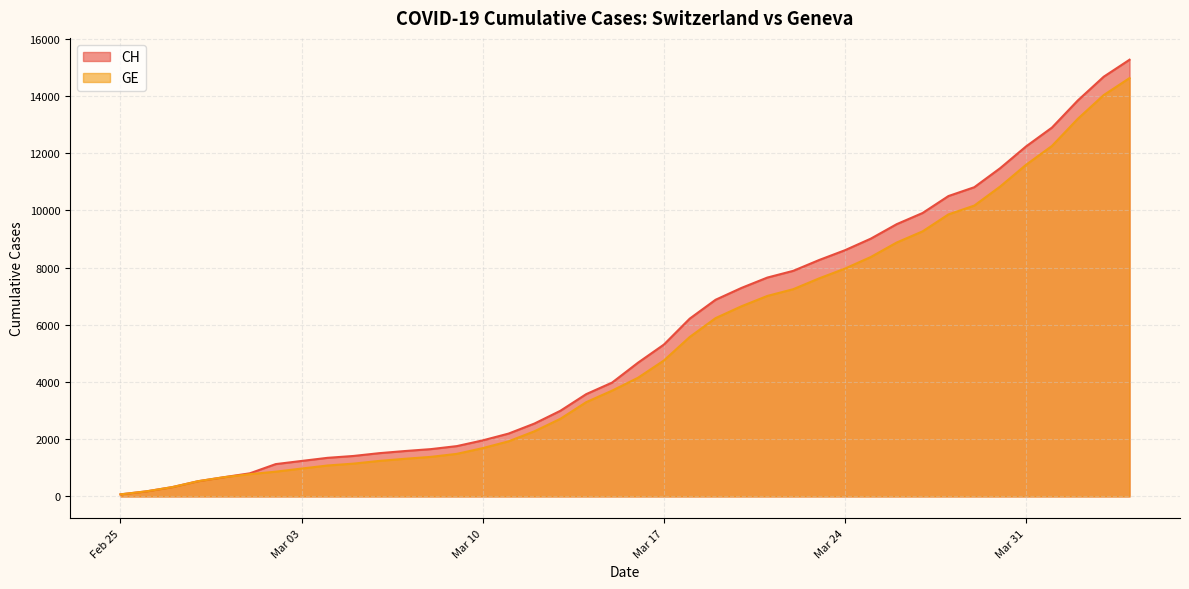

How many lines are shown in the chart?

2